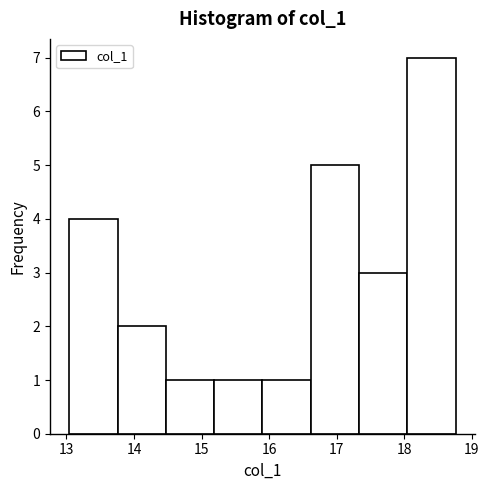

Reading left to right, transcribe this chart: for each bar, give the range it covers on the x-axis and its height. Neither the bar edges nor the heights are printed on the chart, so give them approximately, as read against the axes.

13.0 to 13.8: 4
13.8 to 14.5: 2
14.5 to 15.2: 1
15.2 to 15.9: 1
15.9 to 16.6: 1
16.6 to 17.3: 5
17.3 to 18.0: 3
18.0 to 18.8: 7